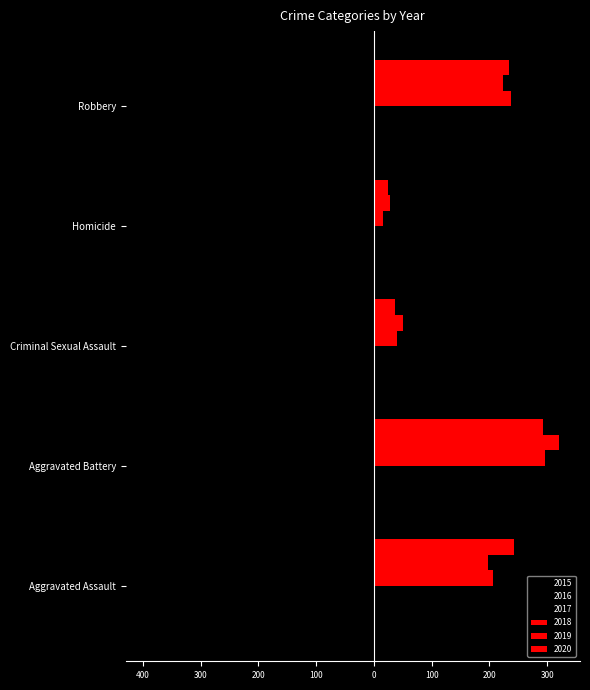

Reading left to right, what are all the values shown in this chart?

2015: -160	-246	-34	-17	-297
2016: -154	-288	-43	-29	-394
2017: -207	-277	-47	-24	-381
2018: 206	296	40	15	237
2019: 197	321	51	27	224
2020: 242	293	36	24	233